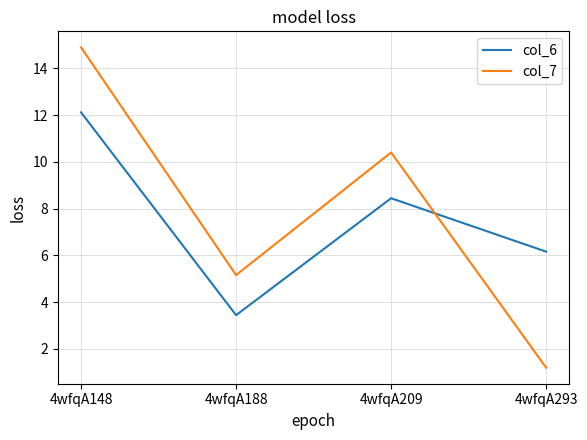

How many categories are shown in the chart?

4